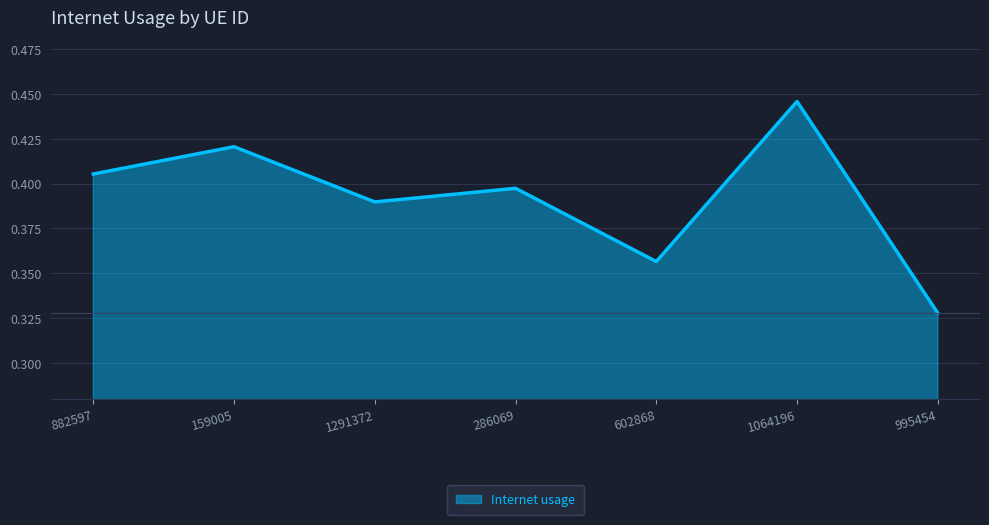

Which has a higher value, 286069 or 1064196?

1064196